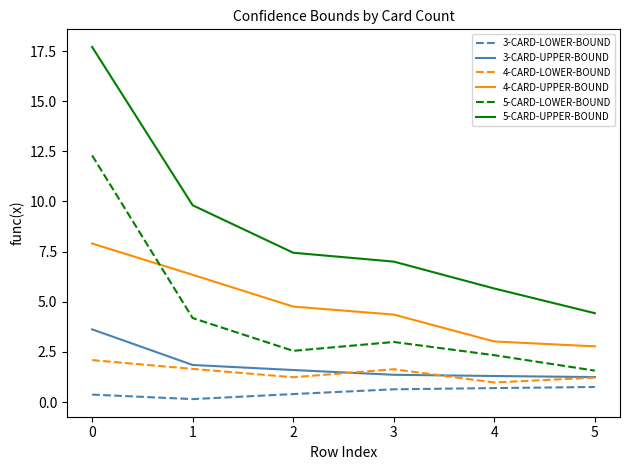

What is the total value across all series at 1?

24.0